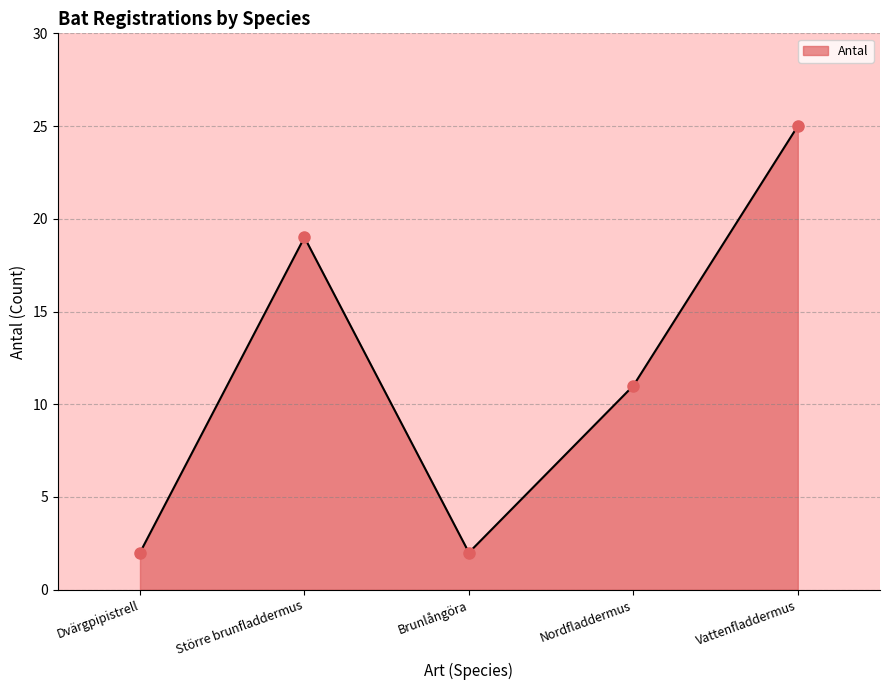

What is the difference between the second highest and minimum values?

17